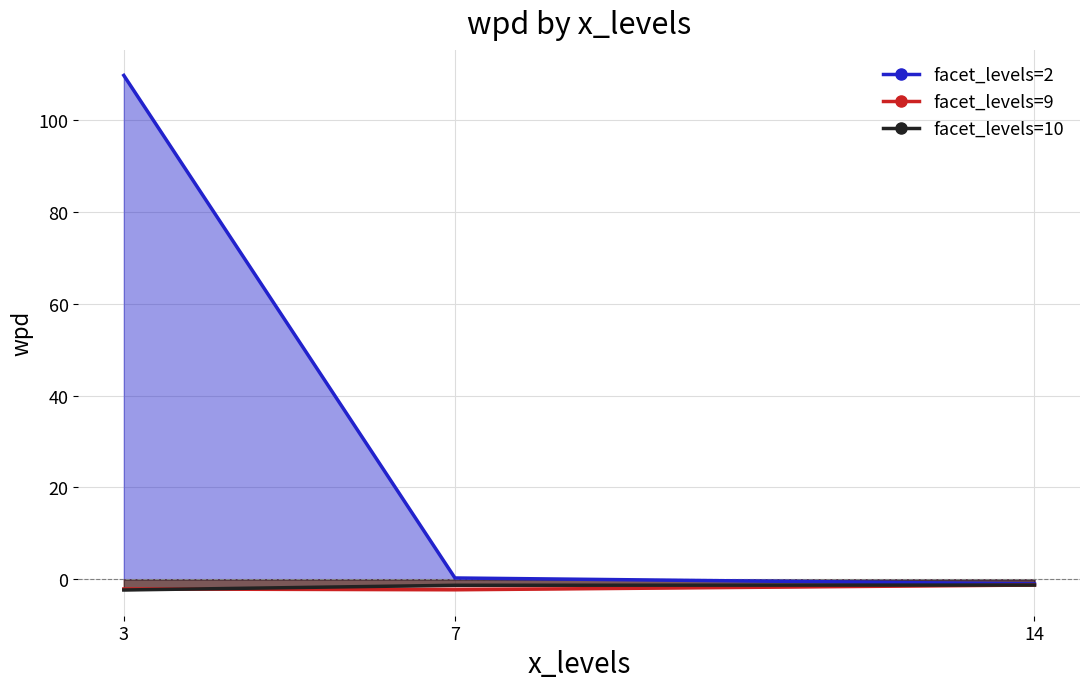

How many positive values does the facet_levels=2 series have?

2